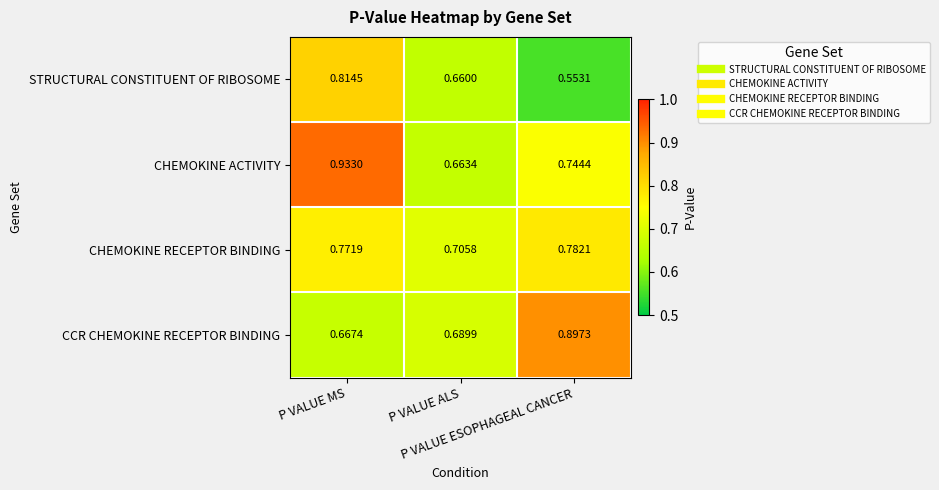

Which series has the largest range (max minus min)?

CHEMOKINE ACTIVITY